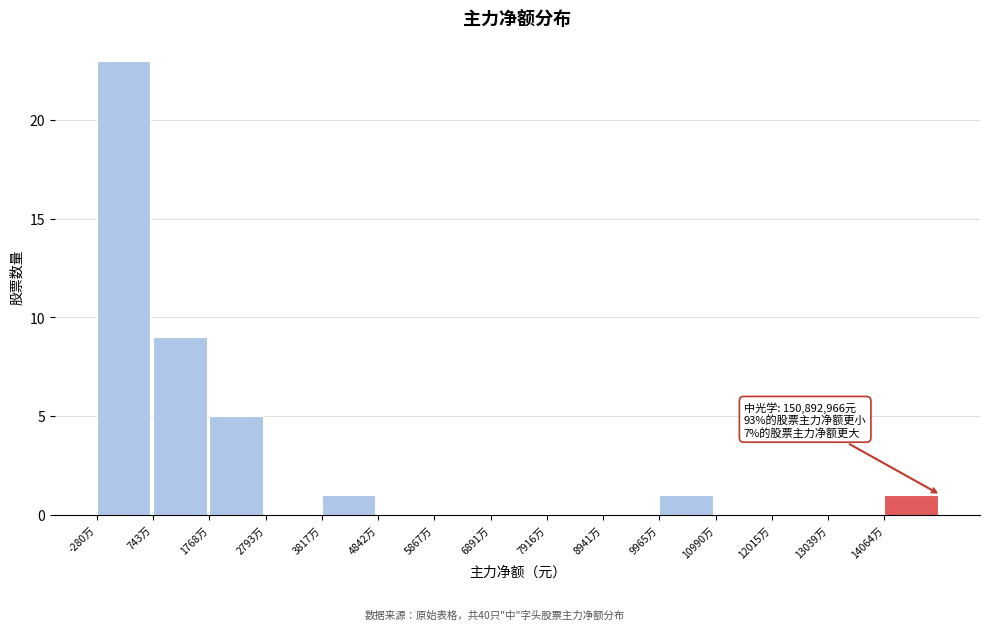

Reading right to left, transcribe all the data shown in this chart.

14064万=1	13039万=0	12015万=0	10990万=0	9965万=1	8941万=0	7916万=0	6891万=0	5867万=0	4842万=0	3817万=1	2793万=0	1768万=5	743万=9	-280万=23